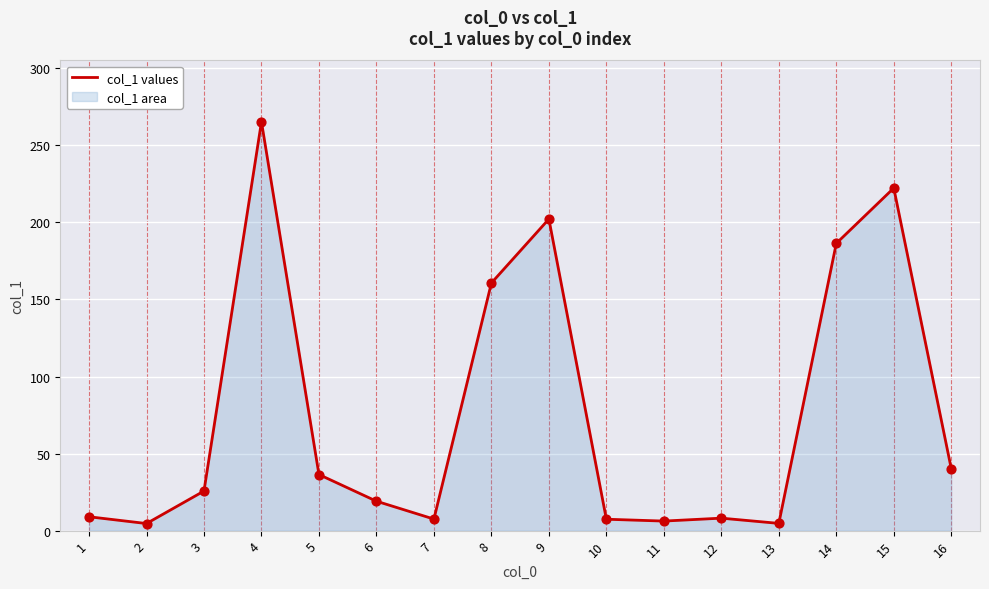

What is the ratio of the value at 11 to the value at 10?

0.8